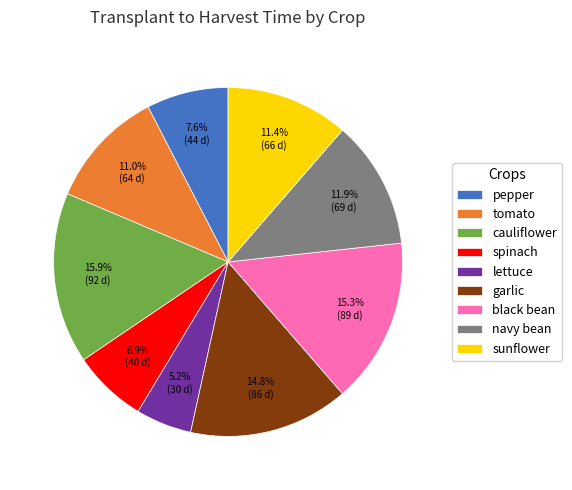

Does spinach represent more than half of the total?

No